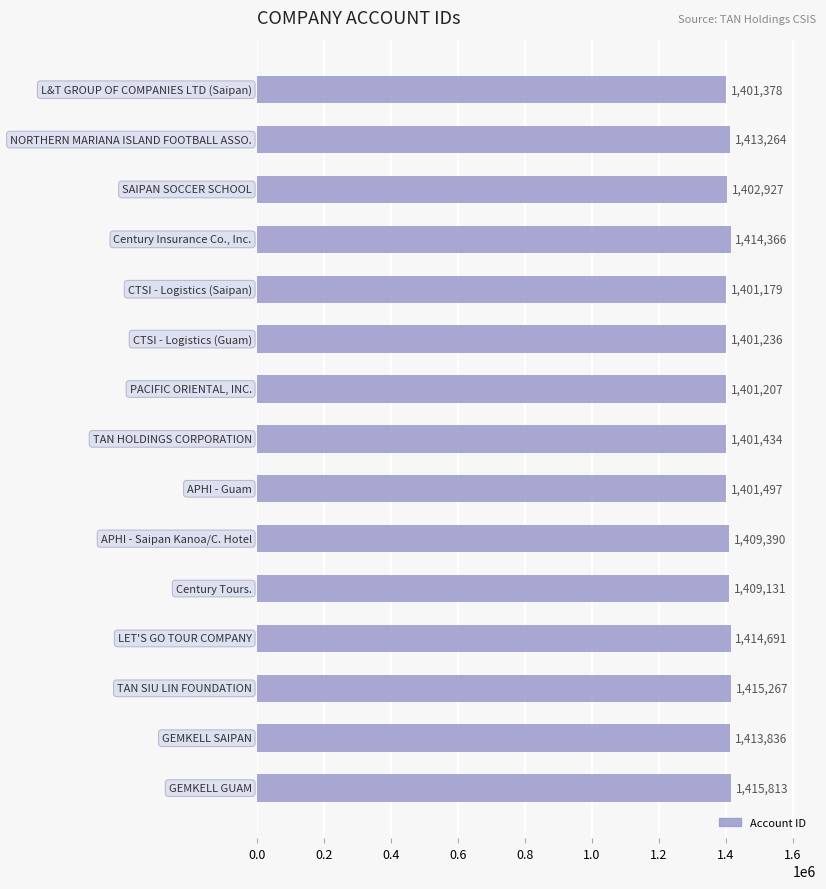

What is the value of the 15th bar from the top?

1415813